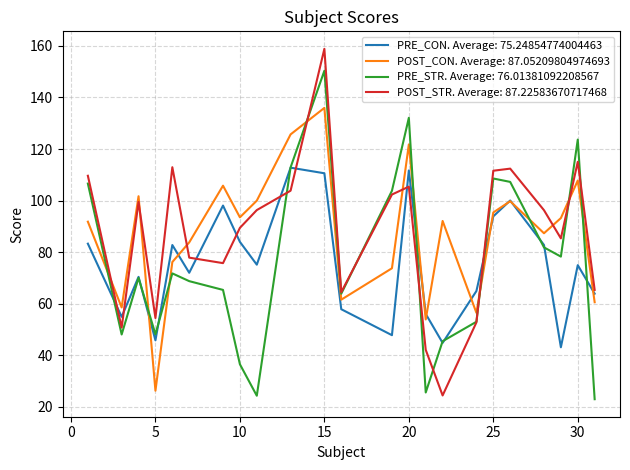

What is the smallest value displayed?

22.9